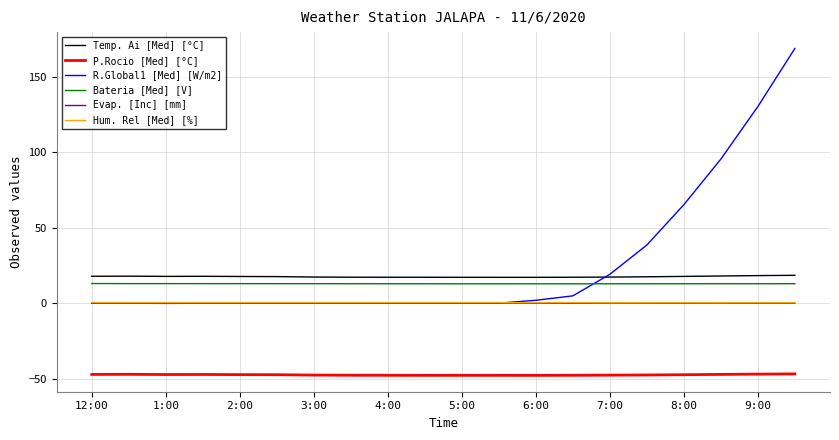

Does the chart display data point markers on the line(s)?

No